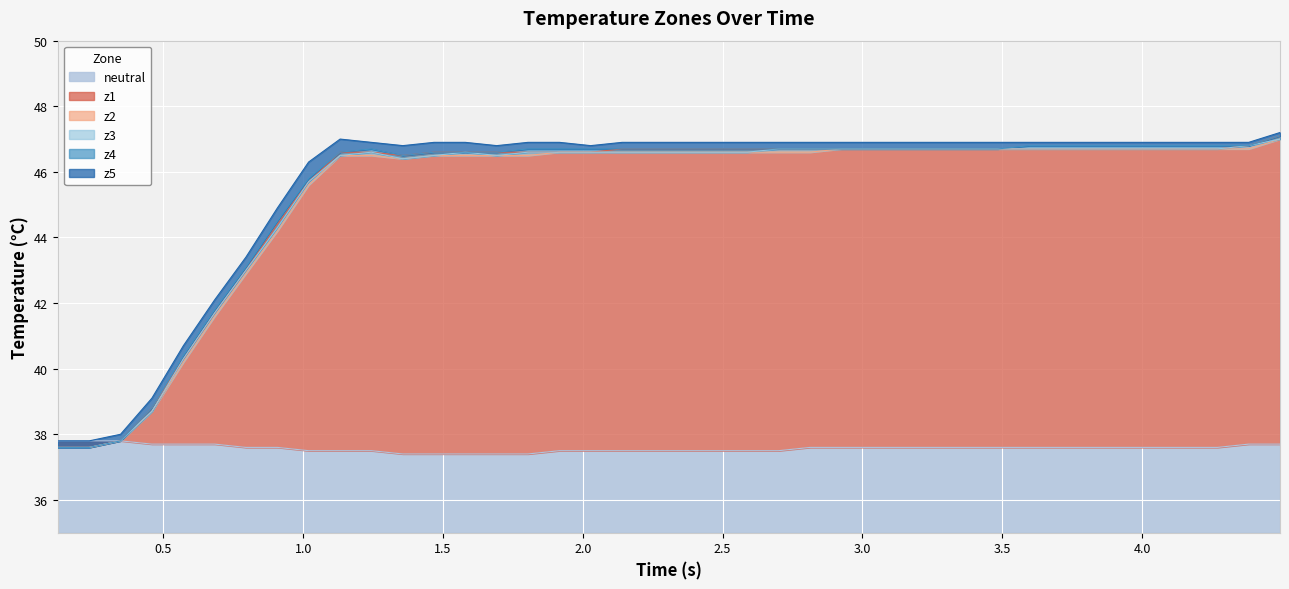

At how many categories does at least one series exceed 41?

35